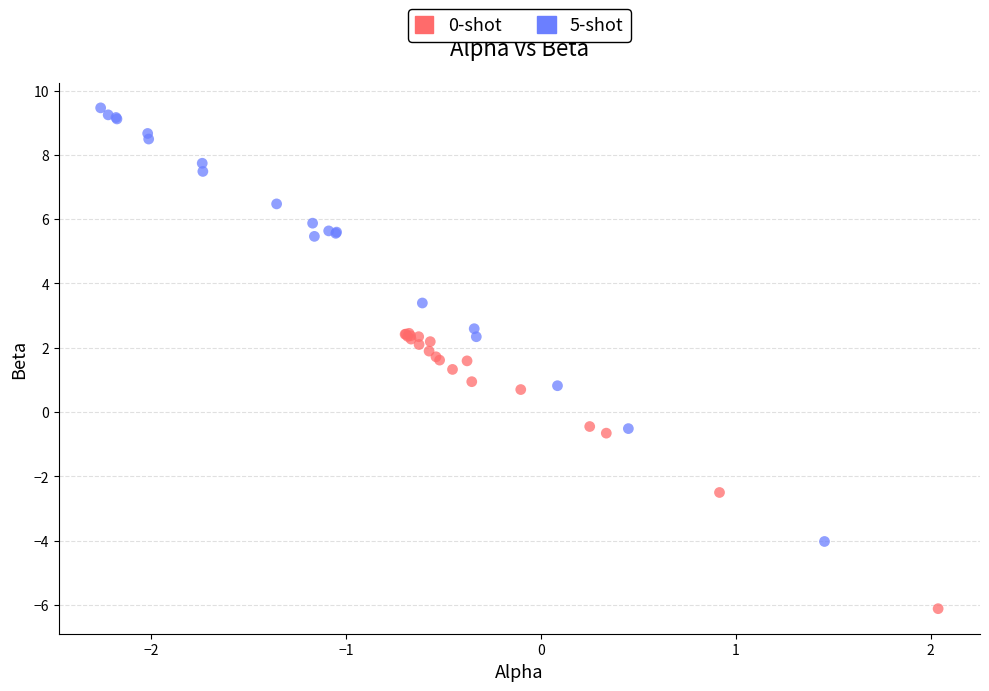

Which series contains the highest Y value?

5-shot